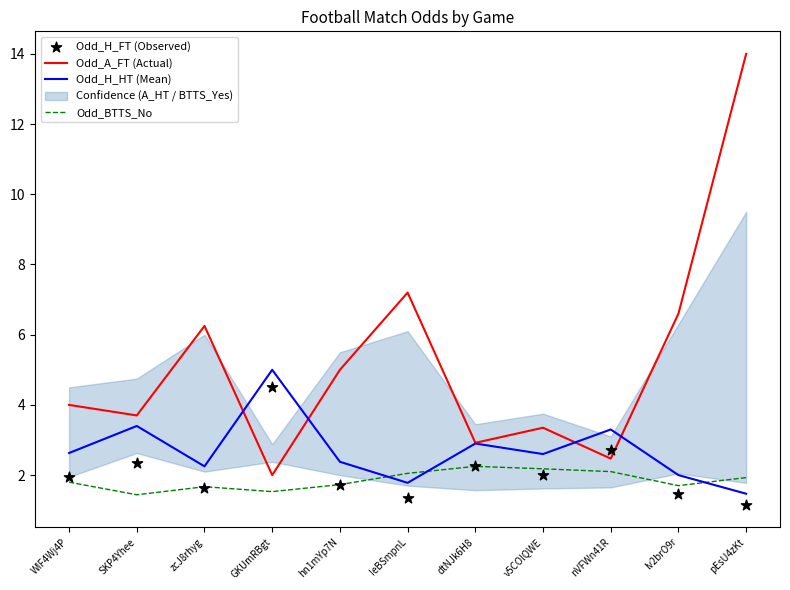

Is the value of Odd_BTTS_No at dtNJk6H8 greater than the value of Odd_A_FT (Actual) at IeBSmpnL?

No